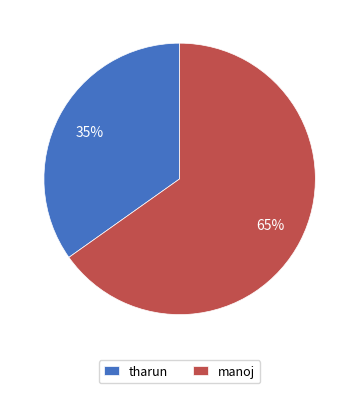

How many segments does this pie chart have?

2